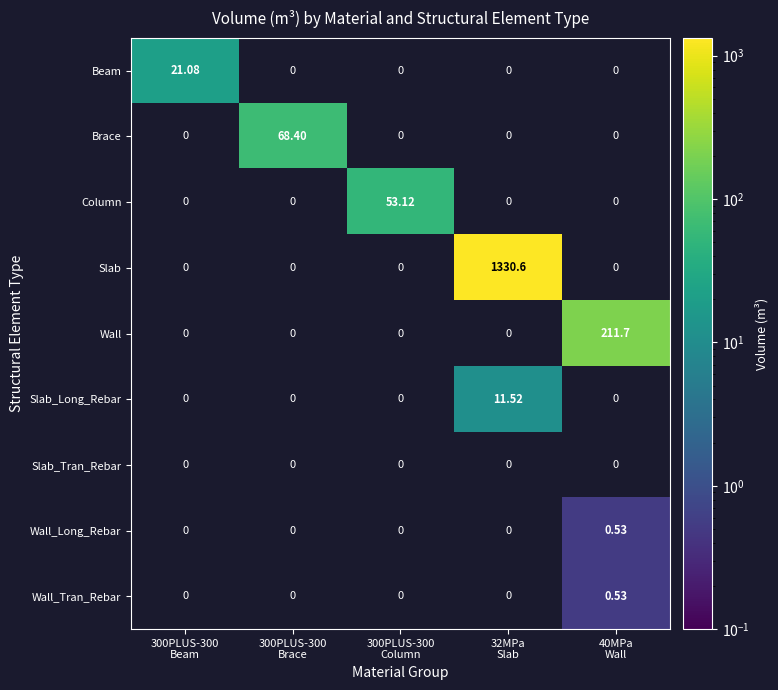

Which series has the largest total across all categories?

Slab